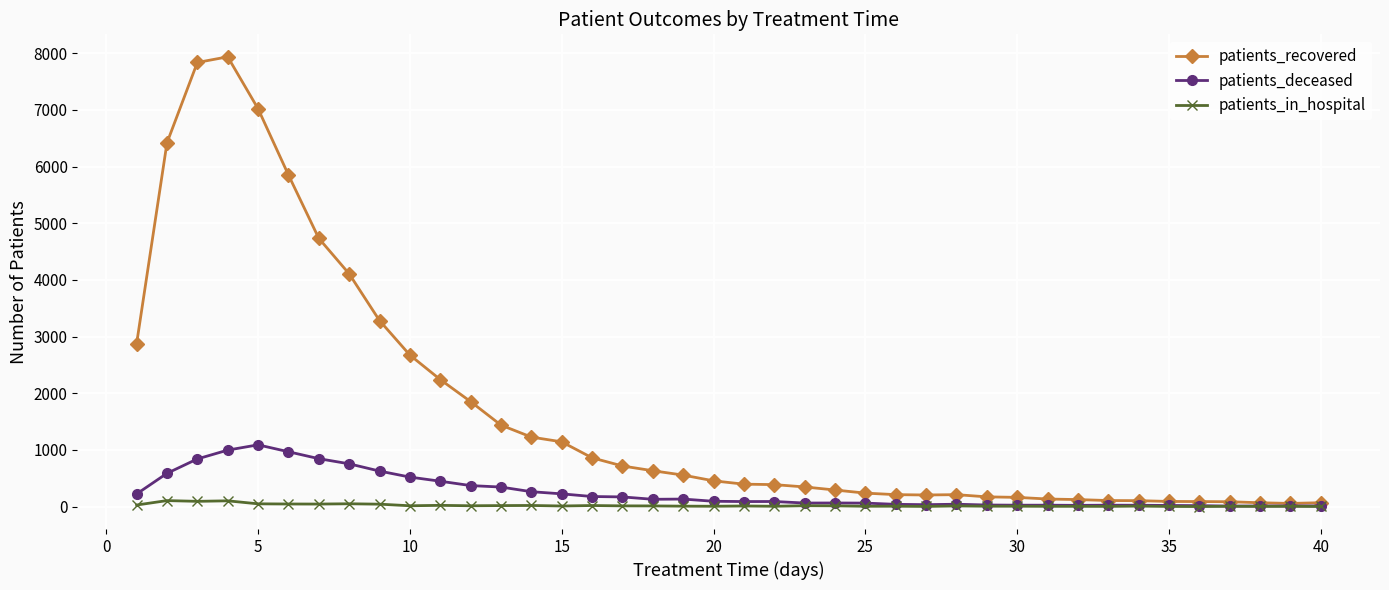

Which series has the largest range (max minus min)?

patients_recovered